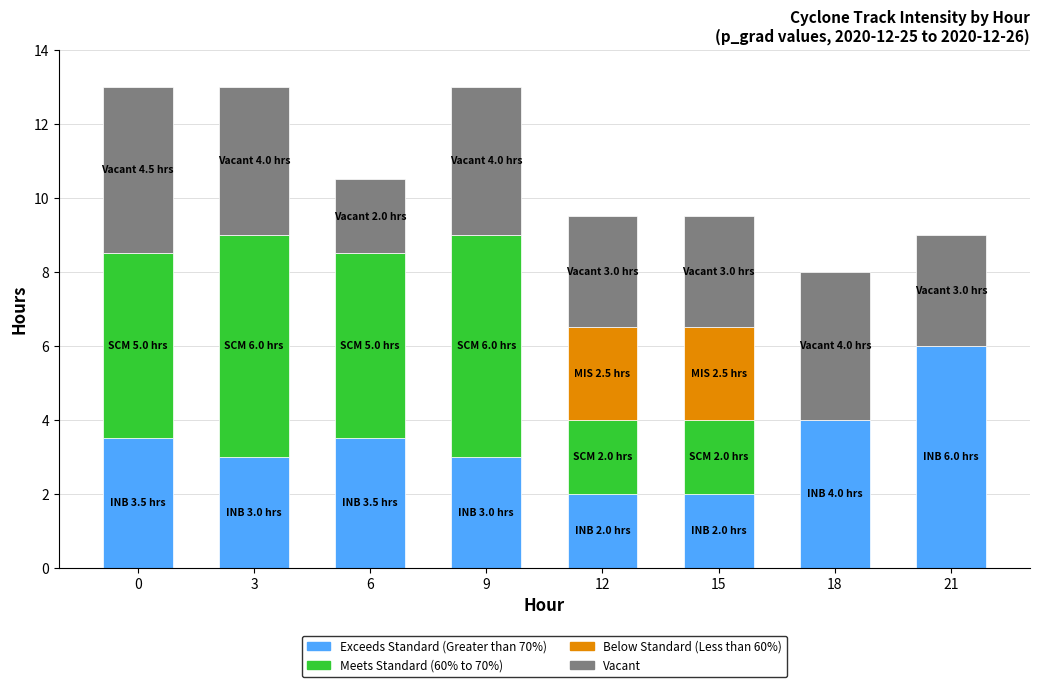

Does the chart contain stacked bars?

Yes